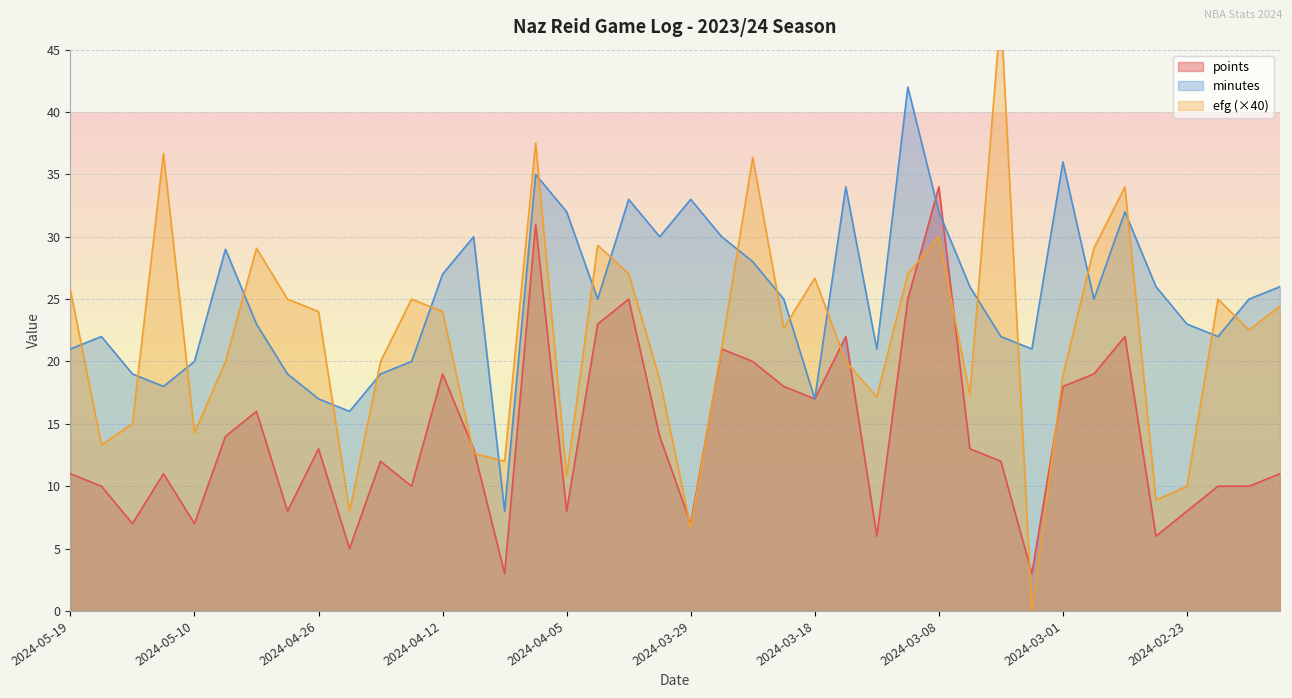

After their last crossing, which series has the higher values: efg or minutes?

minutes